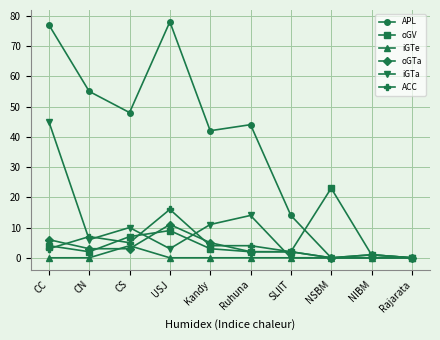

At how many categories does at least one series exceed 2?

8